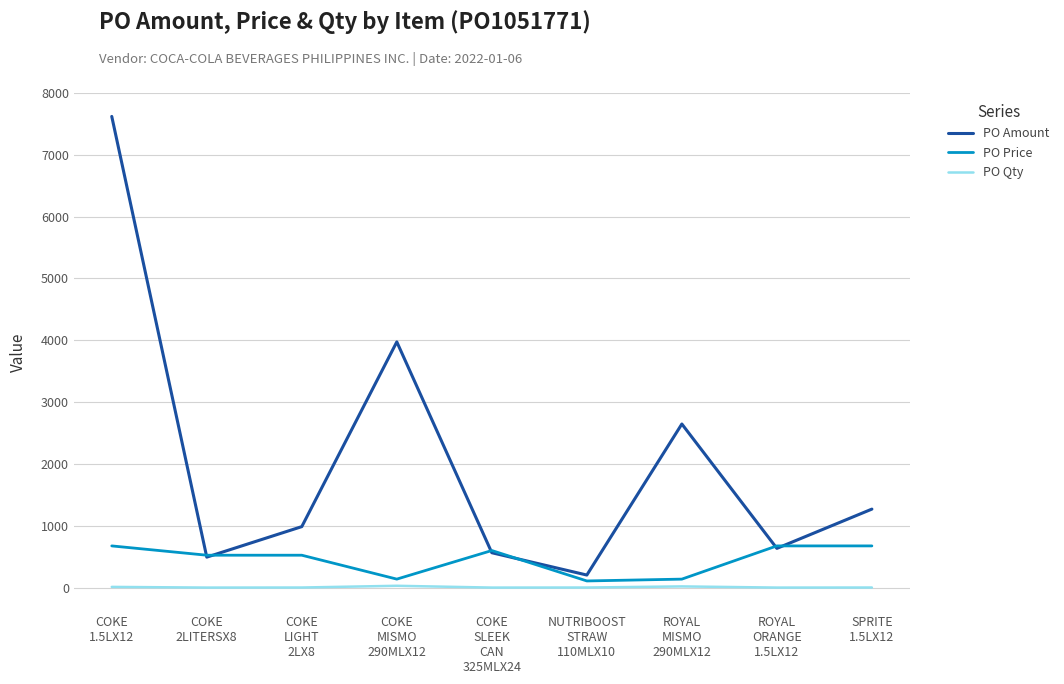

What is the greatest value displayed?

7620.9